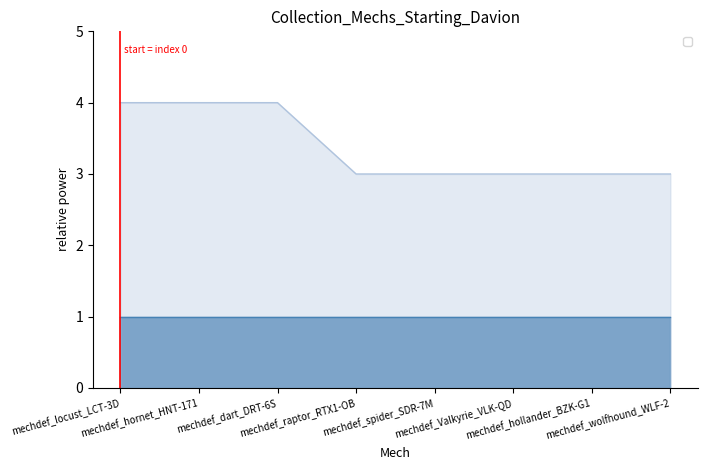

What is the greatest value displayed?

4